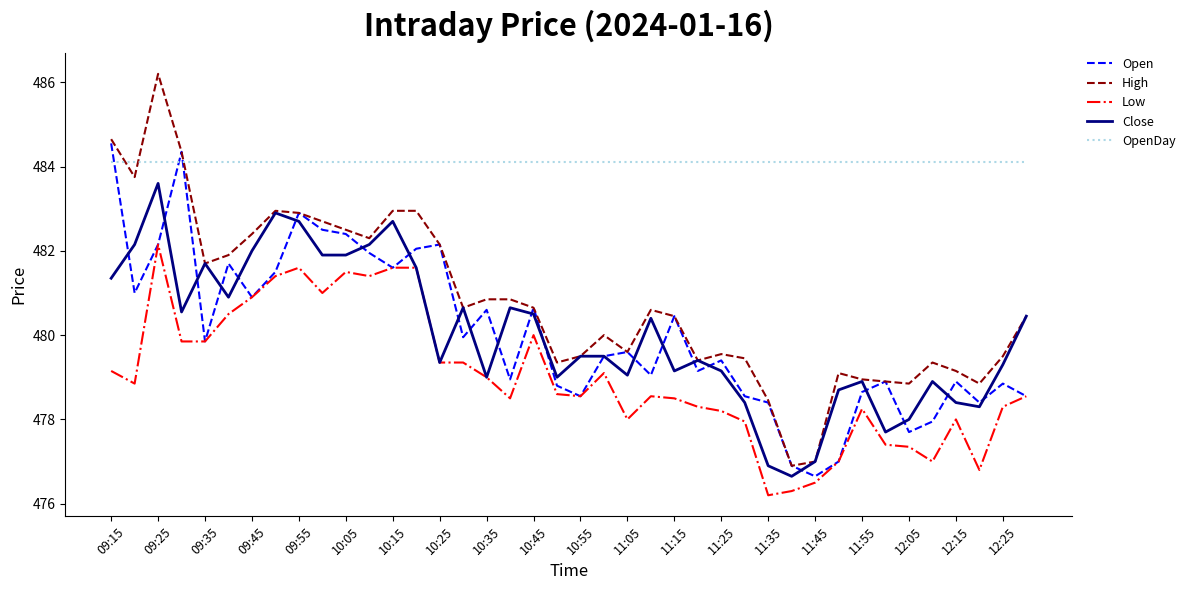

Which series has the largest total across all categories?

OpenDay